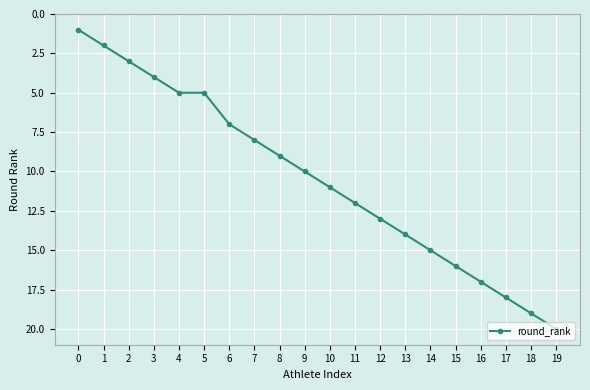

Reading left to right, transcribe all the data shown in this chart.

1	2	3	4	5	5	7	8	9	10	11	12	13	14	15	16	17	18	19	20